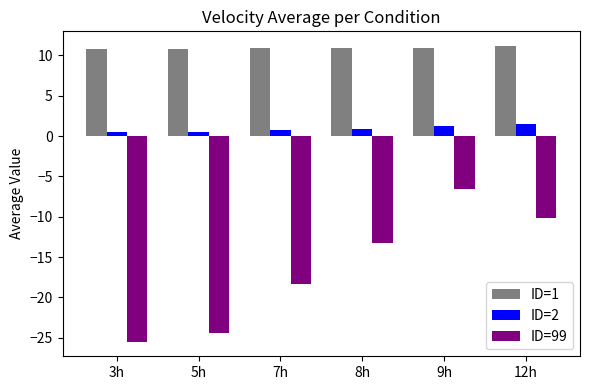

What is the label of the 2nd bar from the right?

9h